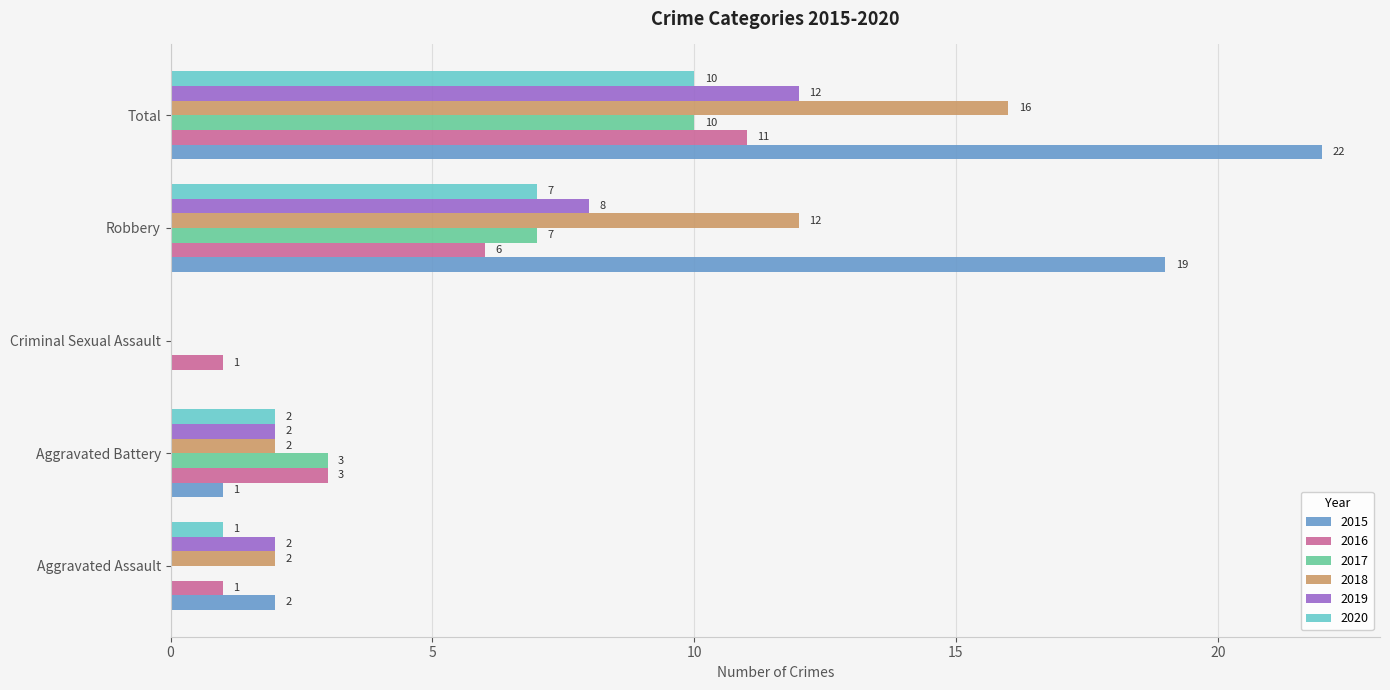

What is the total value across all series at Aggravated Battery?

13